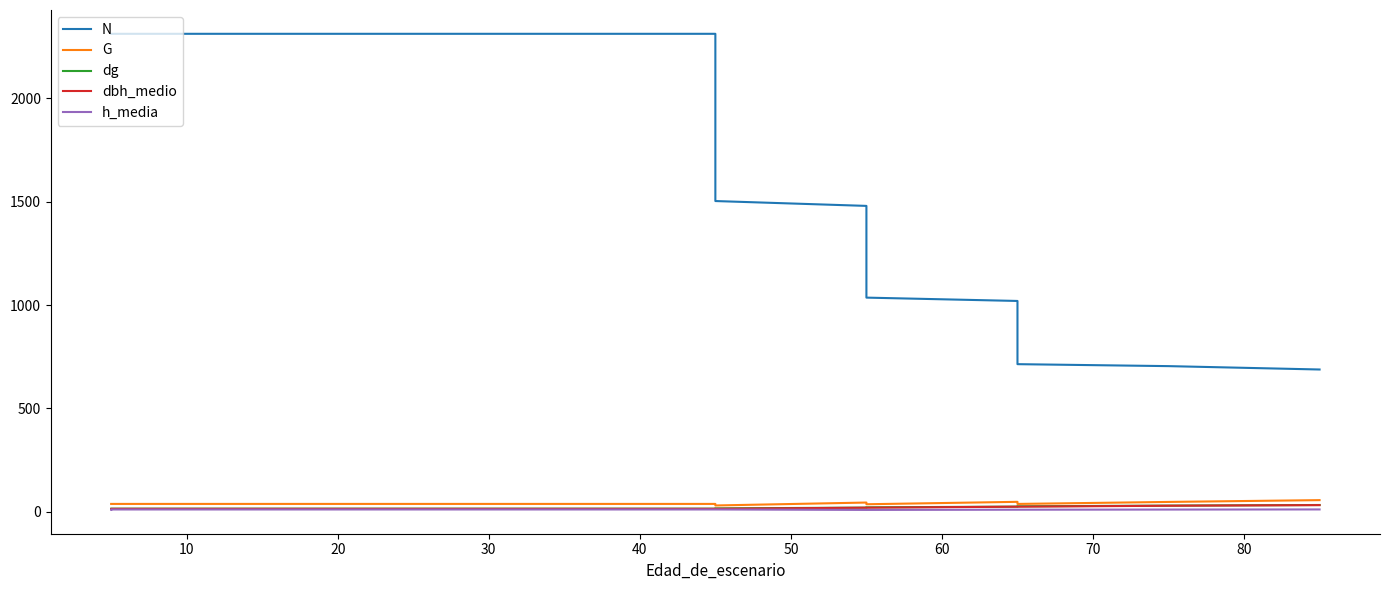

How many categories are shown in the chart?

14